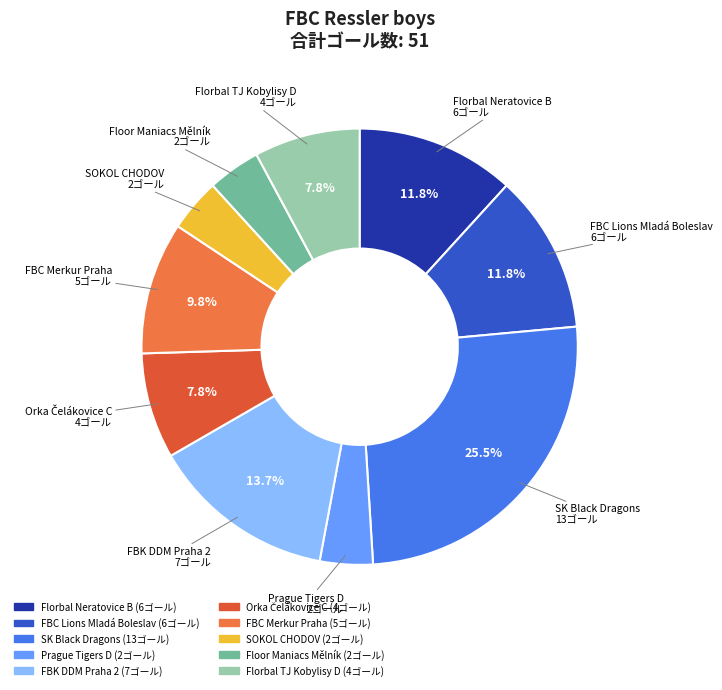

Is it true that SK Black Dragons is 1% of the pie?

False